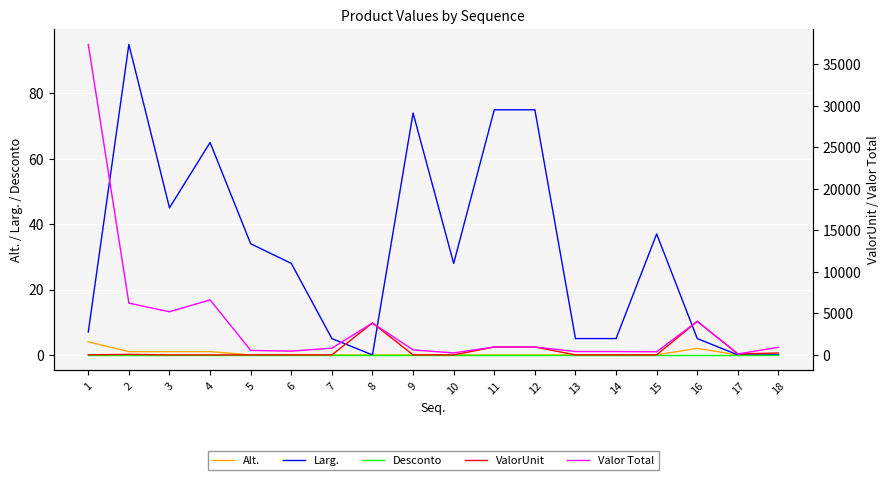

Between which two adjacent categories do ValorUnit and Larg. first intersect?

1 and 2